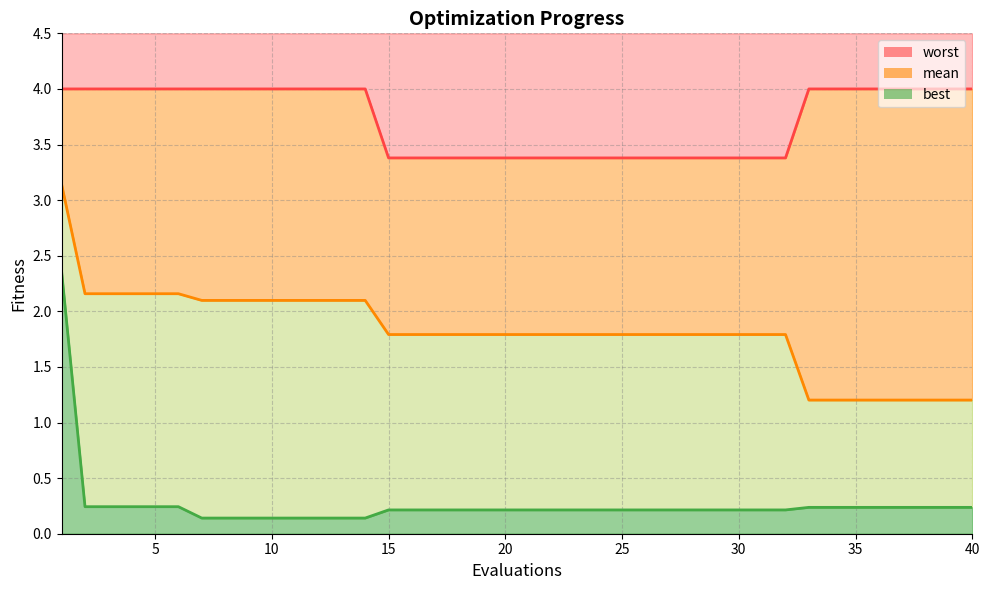

At which label does best reach its peak?

1